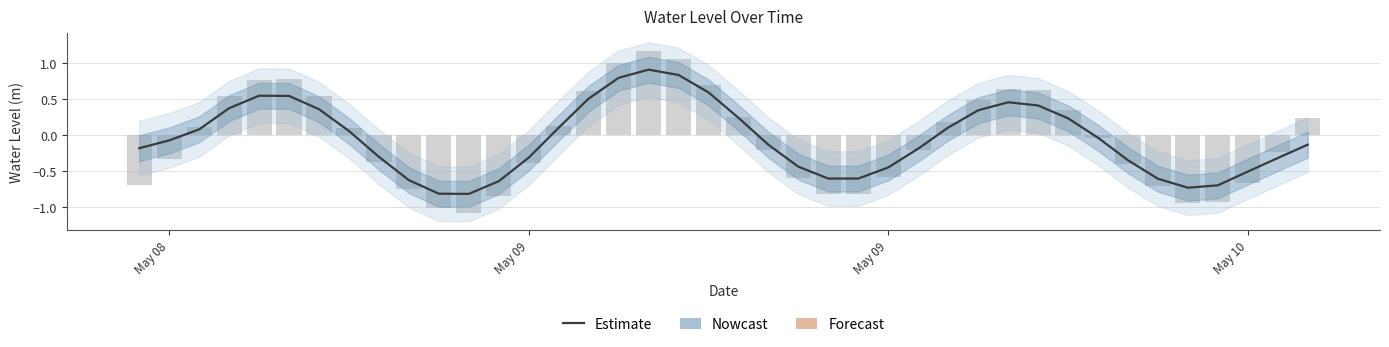

Does the chart contain any negative values?

Yes